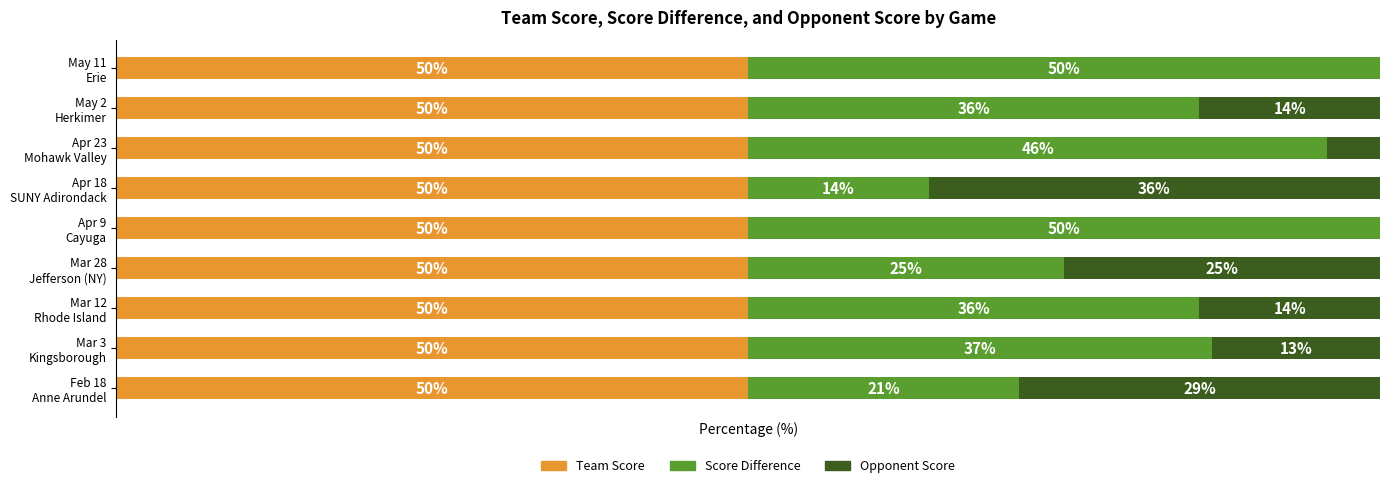

What are all the series names shown in the legend?

Team Score, Score Difference, Opponent Score